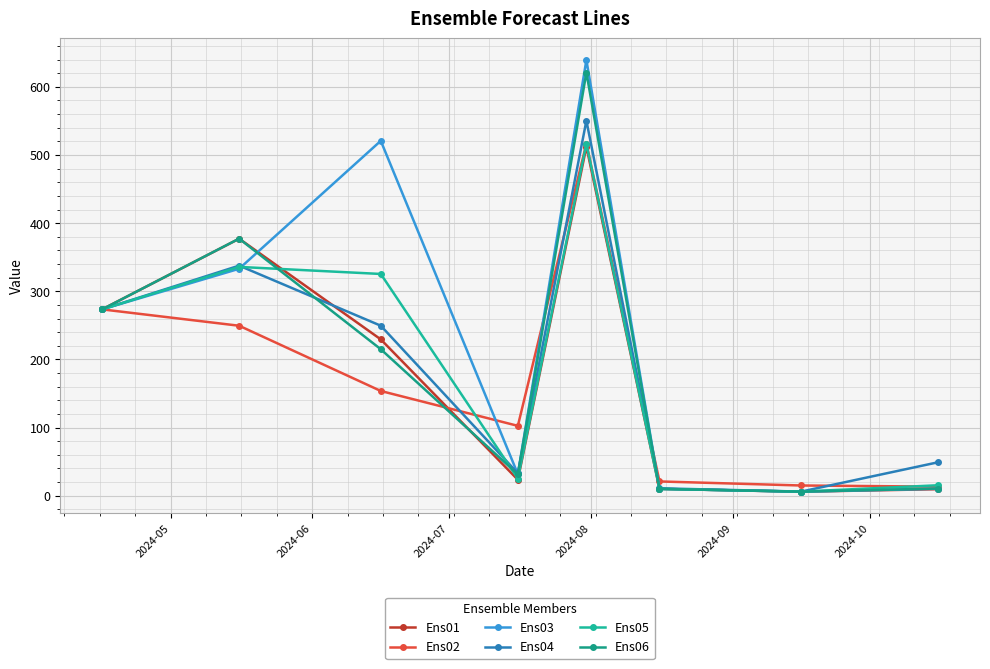

How many lines are shown in the chart?

6